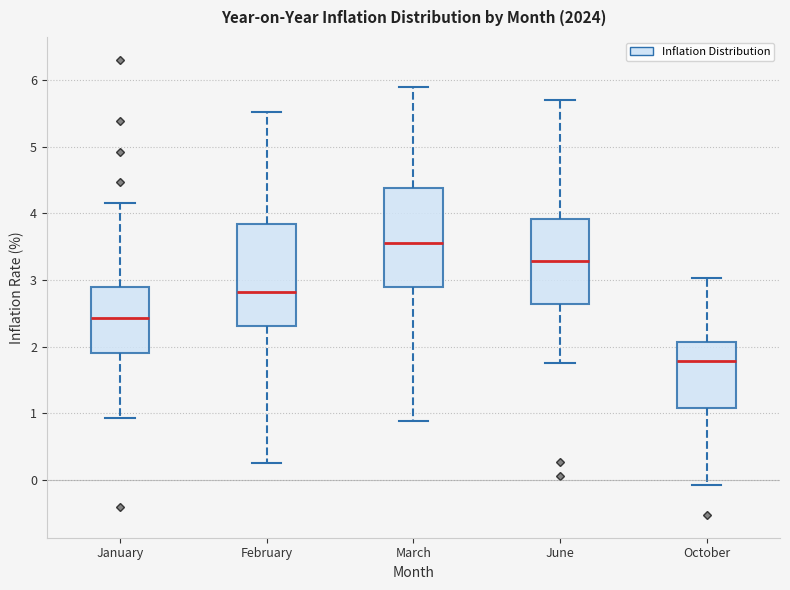

Reading left to right, read every box against the y-axis: the position of its median line, the range the box covers, and the ends of its whiskers. The values are not printed on the chart, so give them approximately, as read against the axis.

January: median 2.4, box 1.9 to 2.9, whiskers 0.9 to 4.2
February: median 2.8, box 2.3 to 3.8, whiskers 0.3 to 5.5
March: median 3.6, box 2.9 to 4.4, whiskers 0.9 to 5.9
June: median 3.3, box 2.6 to 3.9, whiskers 1.8 to 5.7
October: median 1.8, box 1.1 to 2.1, whiskers -0.1 to 3.0